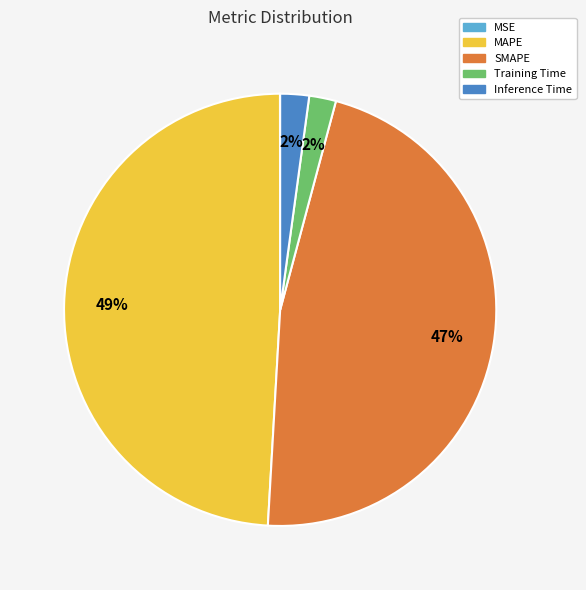

Does Inference Time account for over 50% of the chart?

No